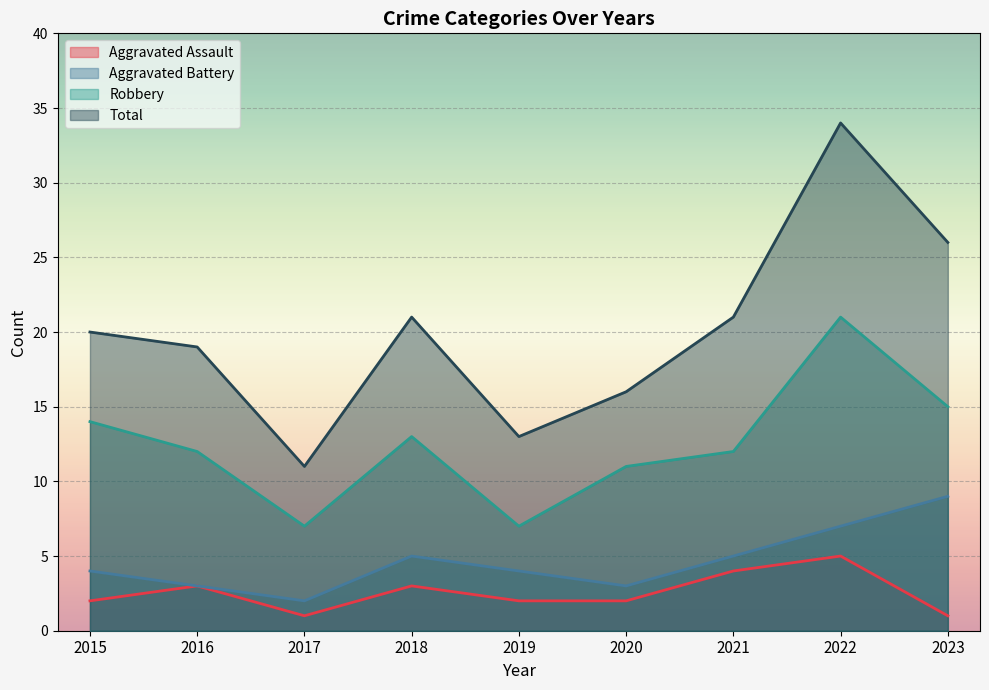

How many lines are shown in the chart?

4